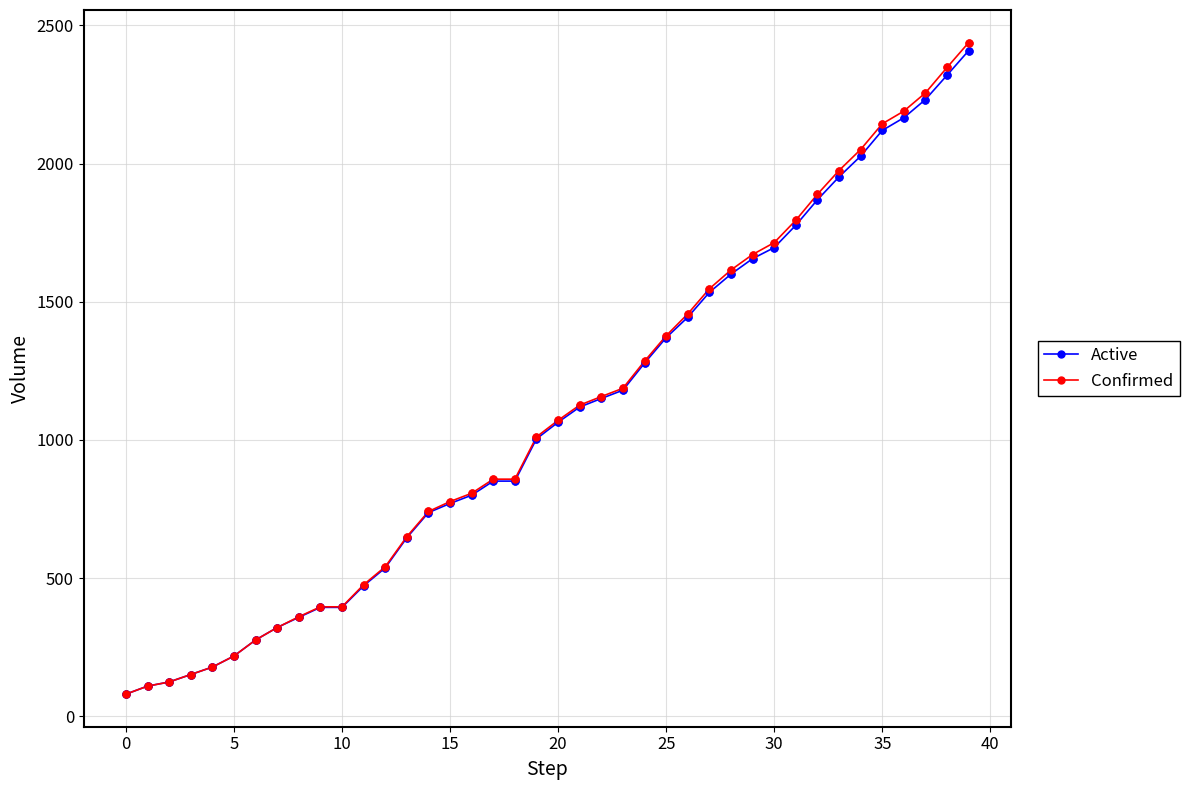

Which series has the largest range (max minus min)?

Confirmed